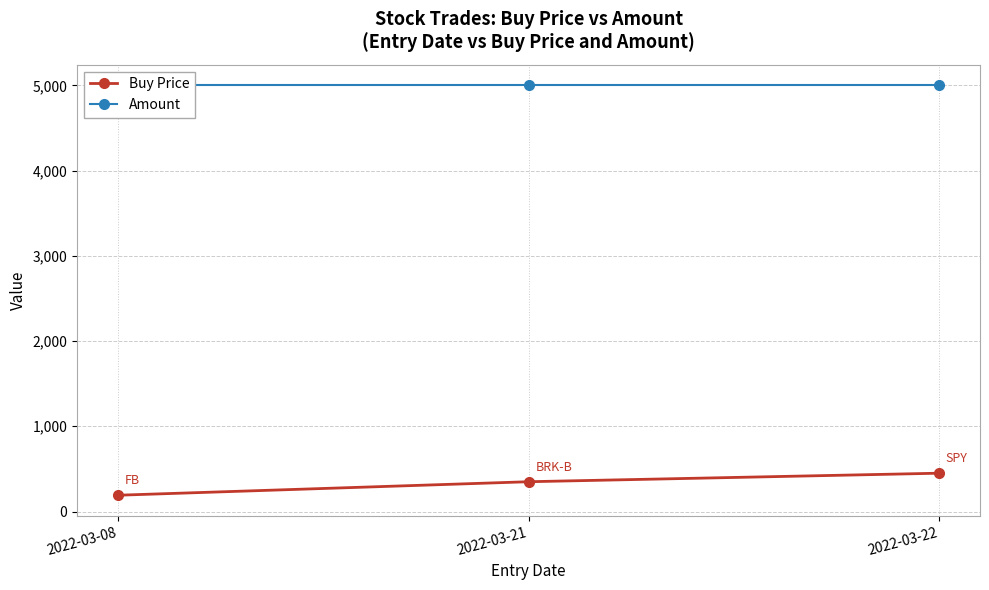

What is the maximum value shown in the chart?

5000.0